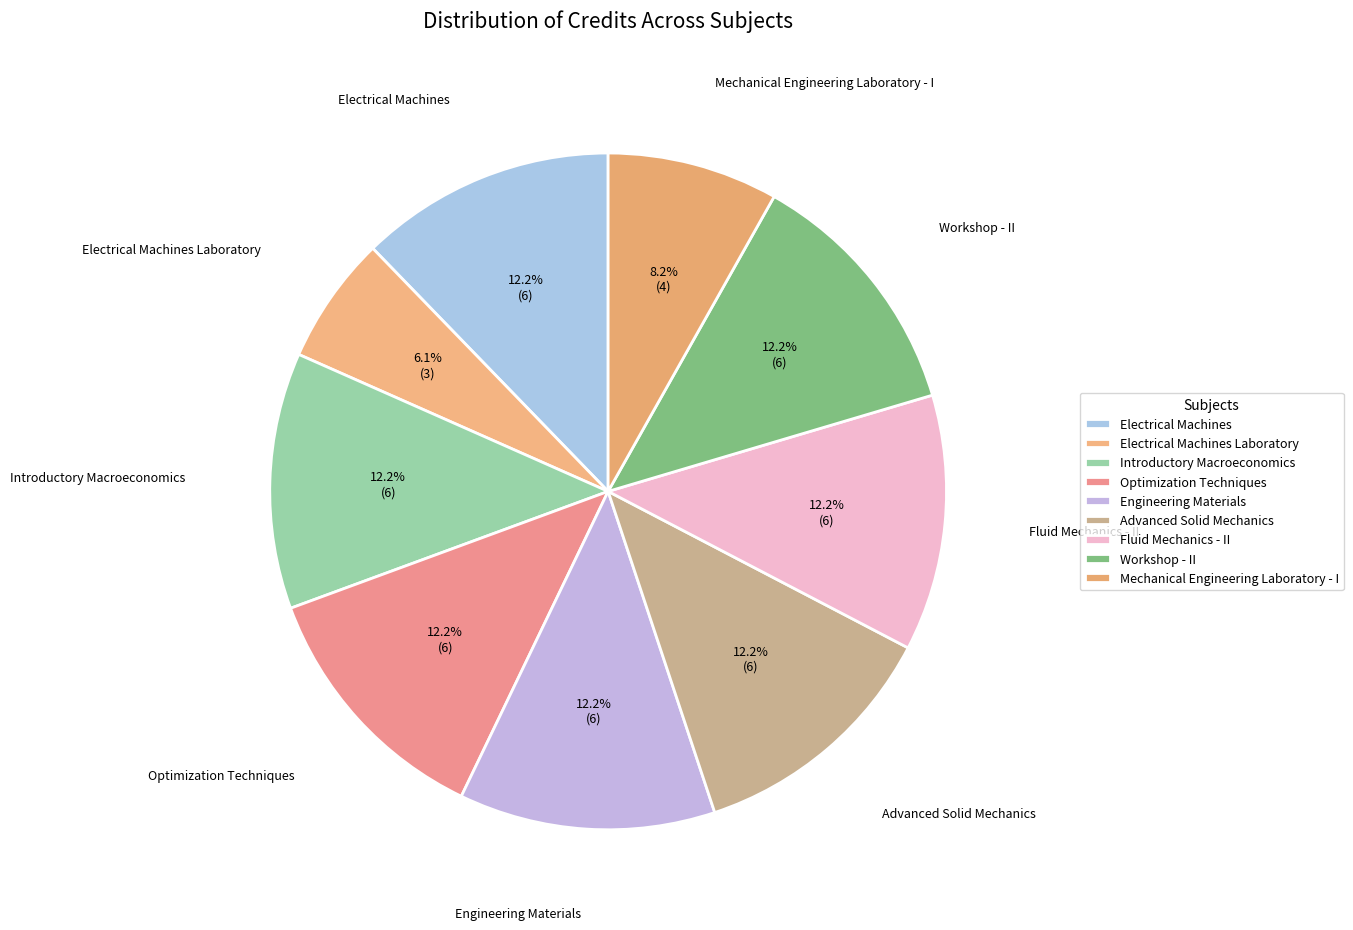

Approximately how many times larger is the value at Advanced Solid Mechanics compared to Electrical Machines Laboratory?

2.0